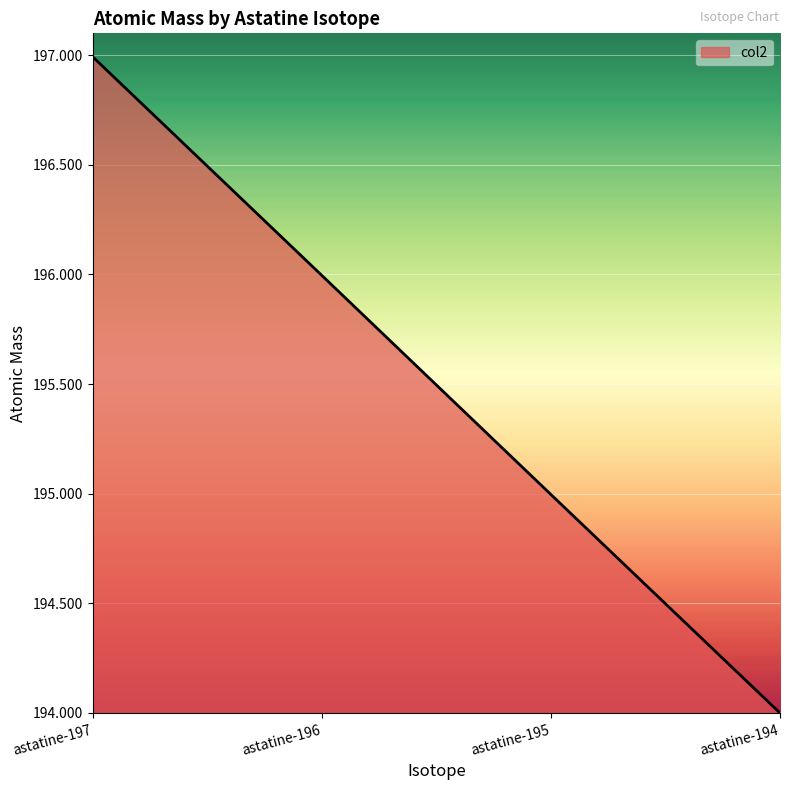

What is the difference between the values at astatine-196 and astatine-194?

2.0